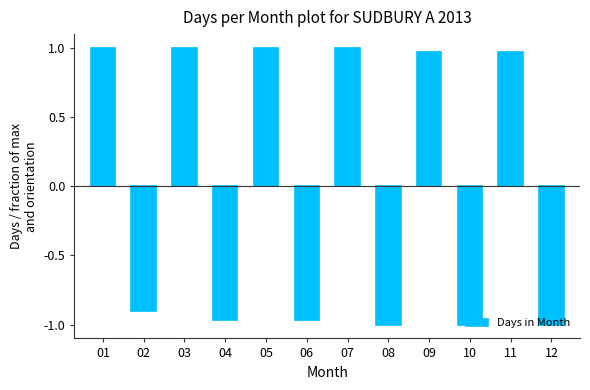

True or false: the data shows -1.3 at 06.

False